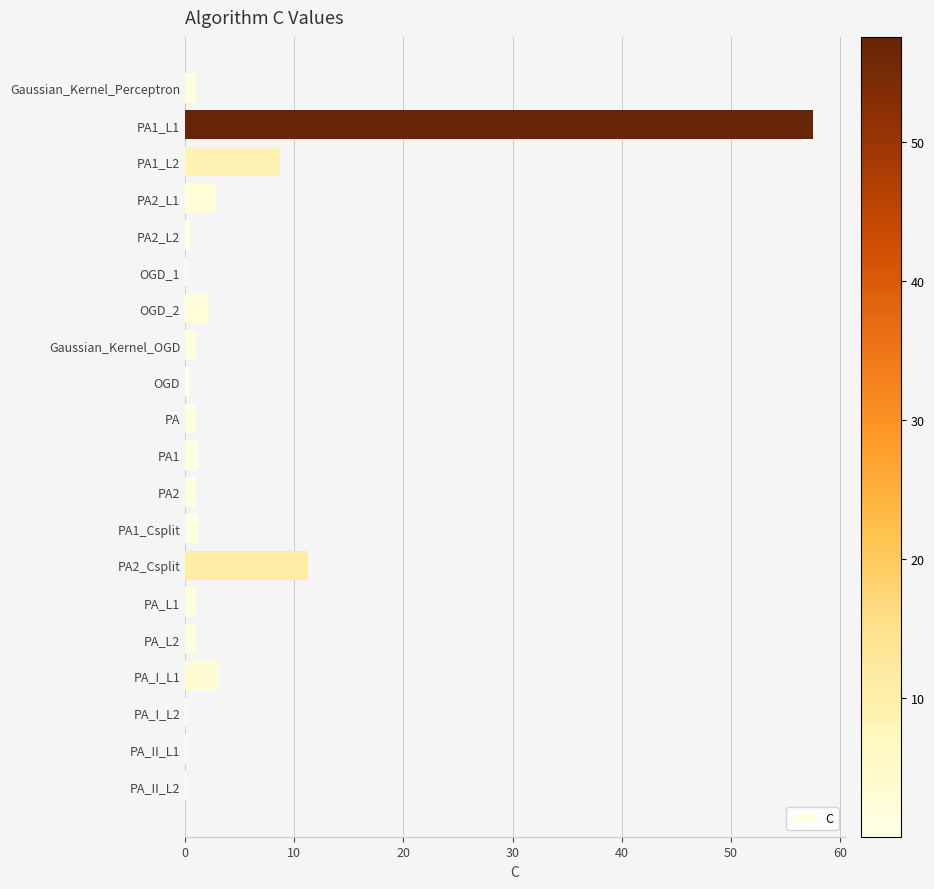

The value at PA2_Csplit is 11.3. True or false?

True